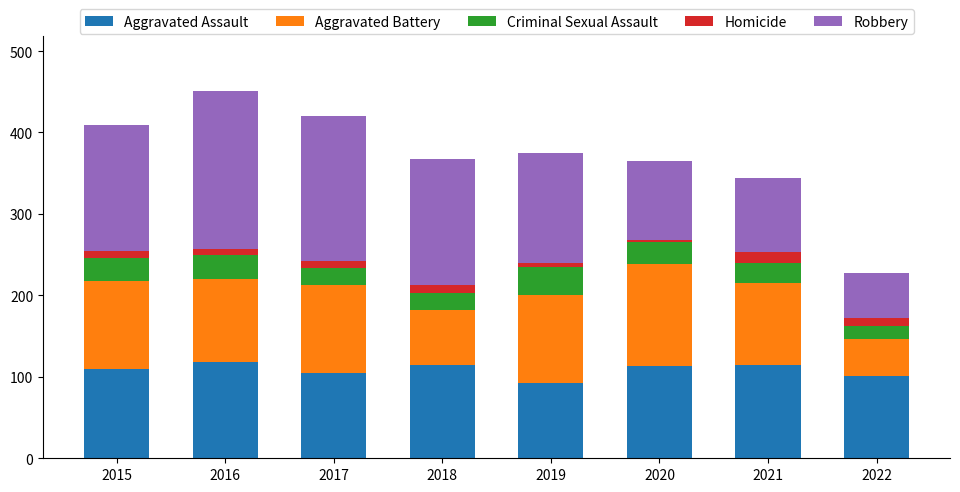

Is it true that Aggravated Assault equals 92 at 2019?

True